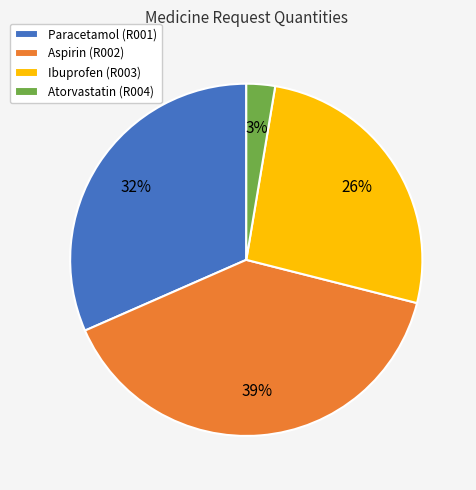

True or false: Ibuprofen accounts for 26% of the total.

True